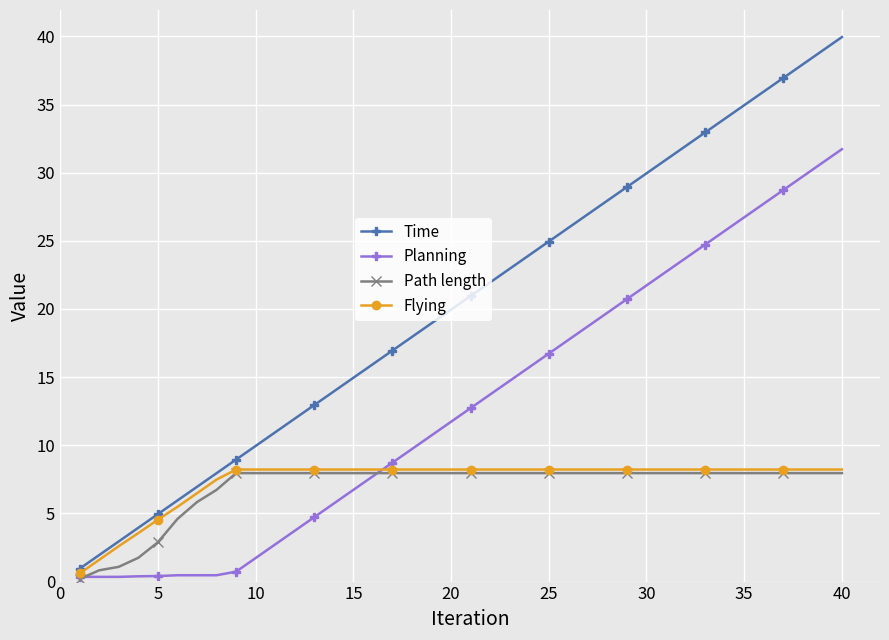

True or false: Time has more than 1 points higher than both neighbors.

False